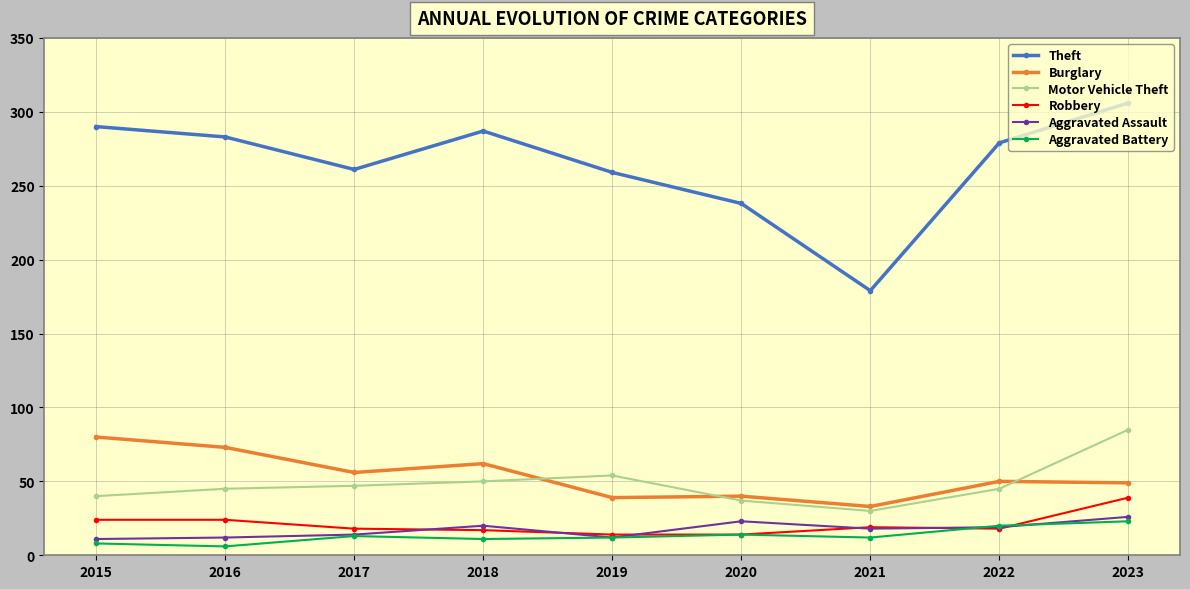

What is the sum of the Robbery values at 2017 and 2019?

32